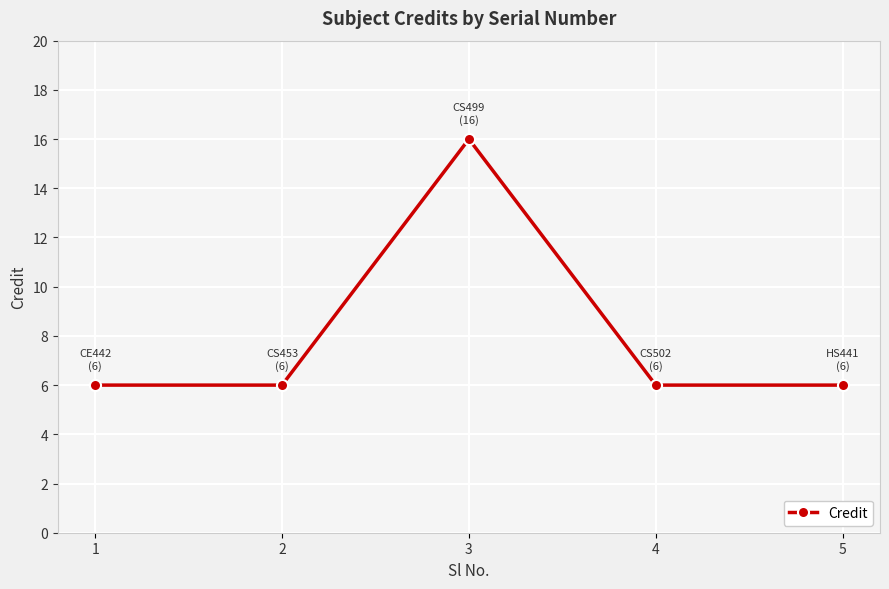

How many distinct data groups are displayed?

1